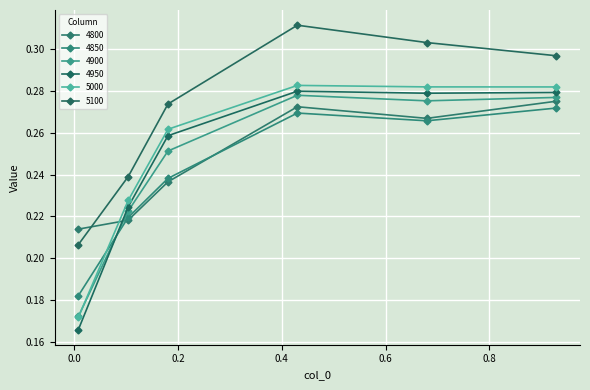

How many lines are shown in the chart?

6